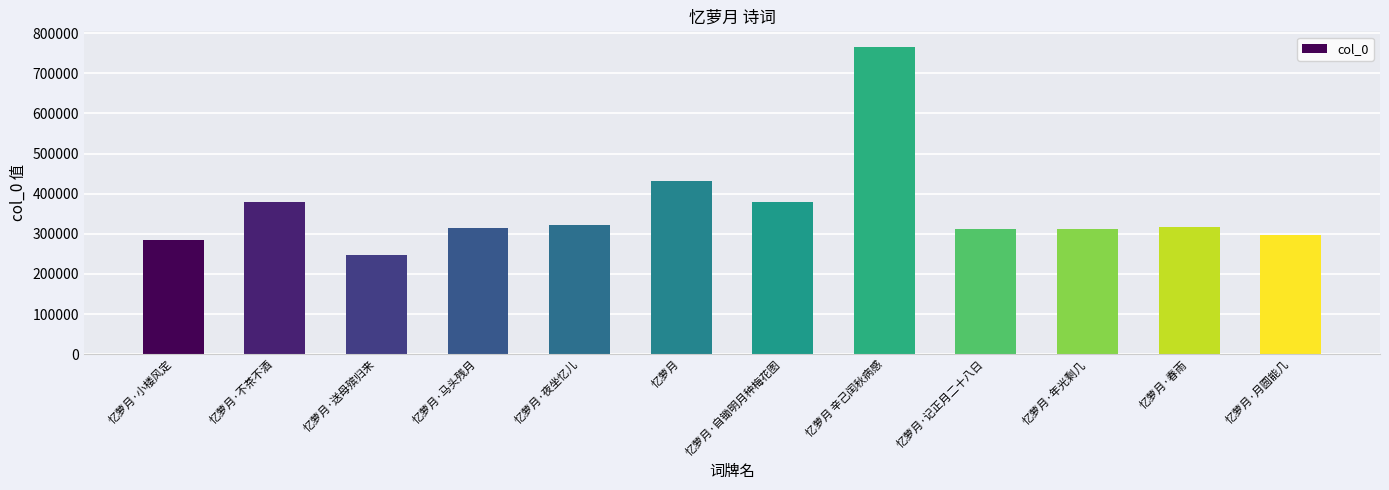

True or false: the data shows 664566 at 忆萝月·自锄明月种梅花图.

False